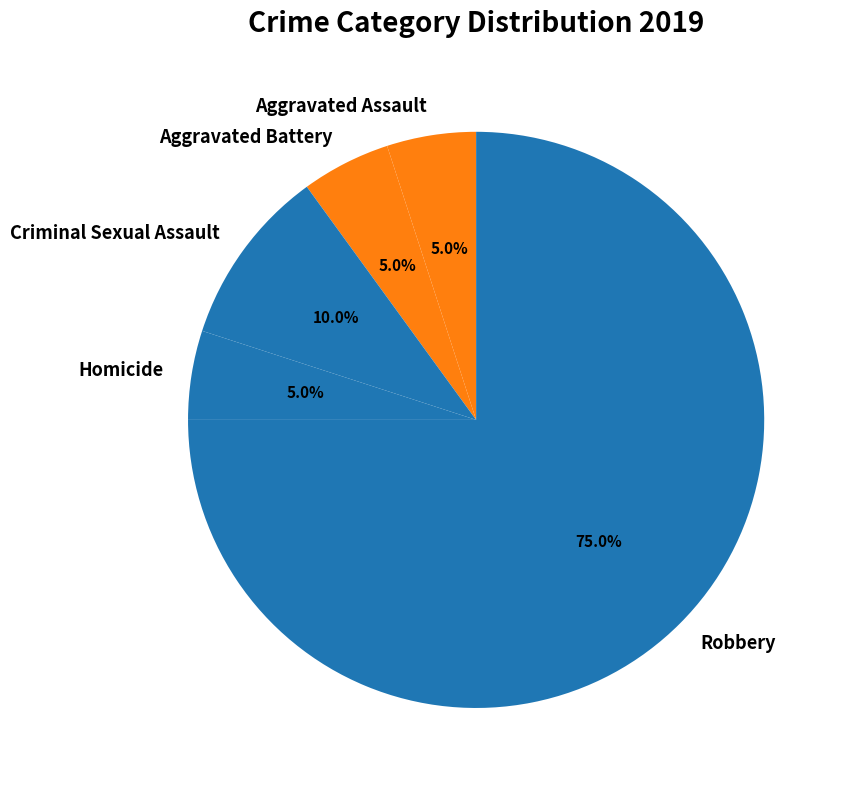

Between Homicide and Criminal Sexual Assault, which is larger?

Criminal Sexual Assault